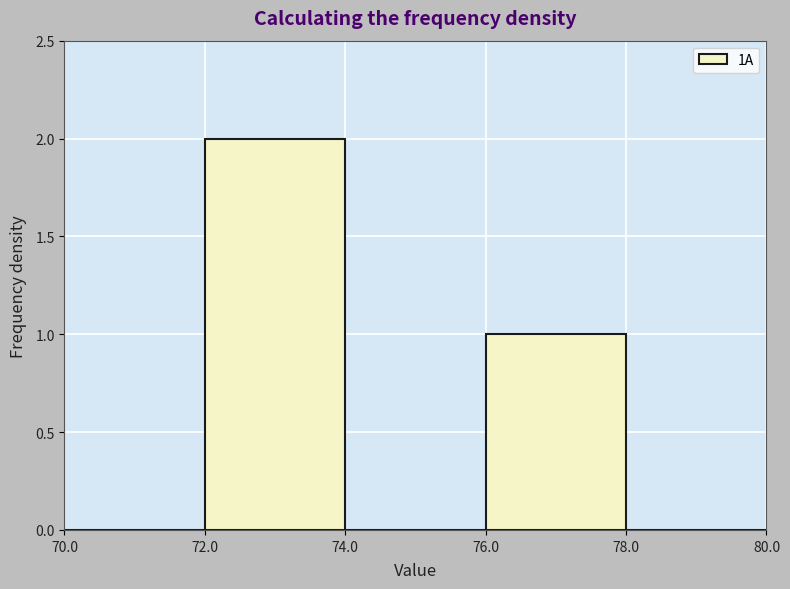

How tall is the bar that spans 72.0 to 74.0 on the x-axis? The values are not printed on the chart, so give them approximately, as read against the axis.

2